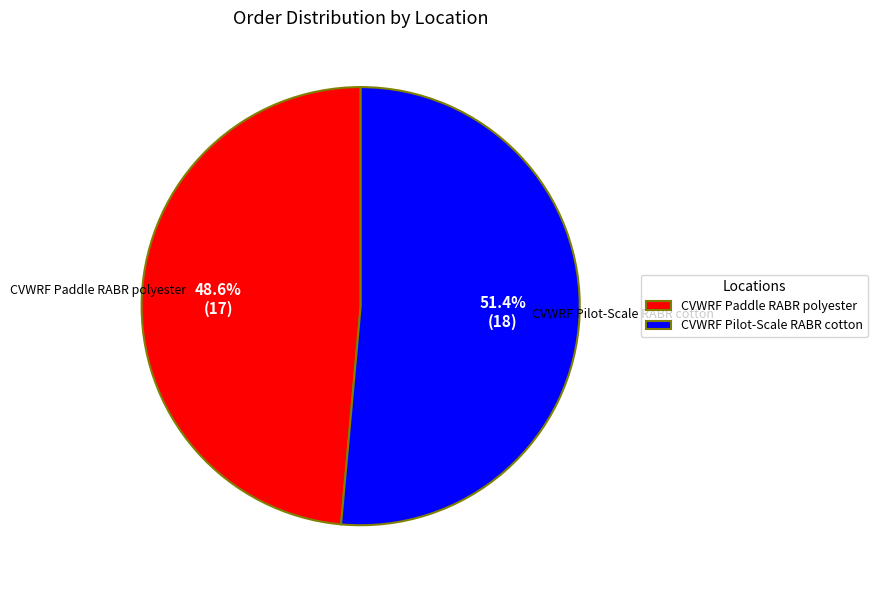

How many segments does this pie chart have?

2